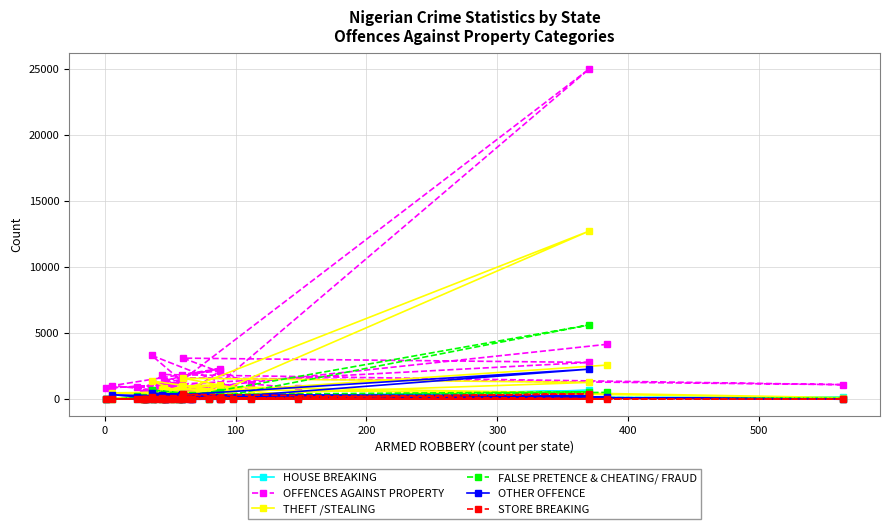

True or false: OFFENCES AGAINST PROPERTY and STORE BREAKING intersect in this chart.

False